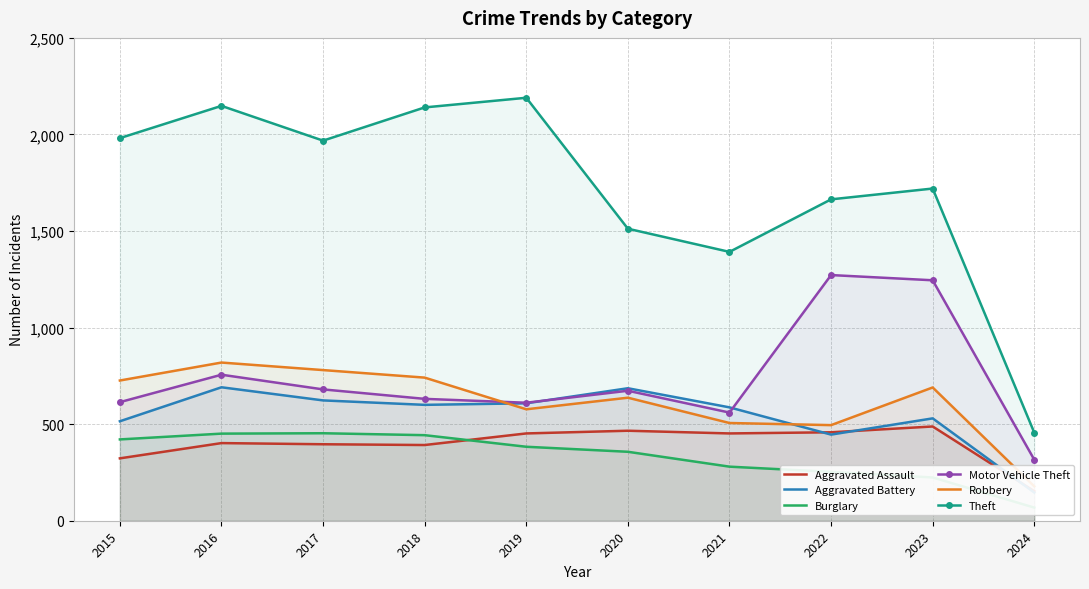

What is the highest value of the Burglary series?

453